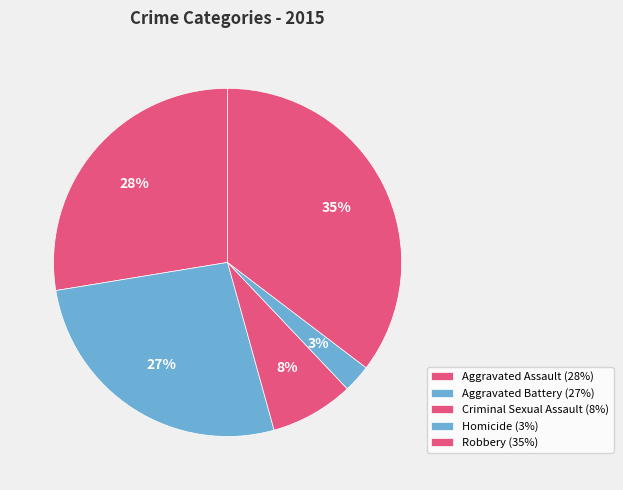

True or false: Robbery accounts for 35% of the total.

True